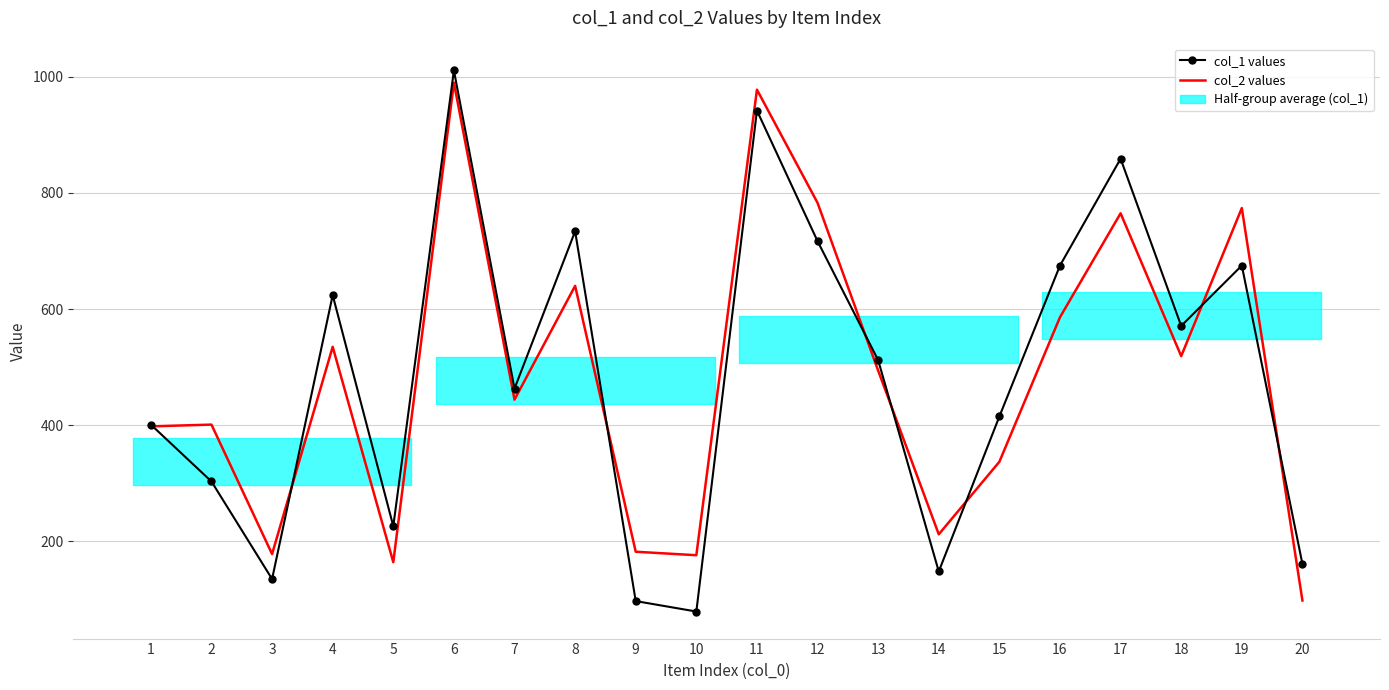

True or false: col_1 values has a value of 1740 at 6.

False